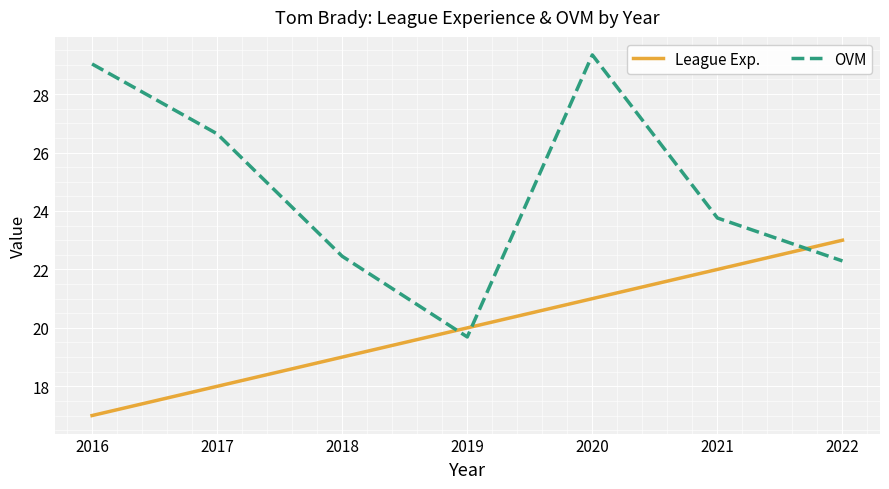

What is the total value across all series at 2017?

44.6